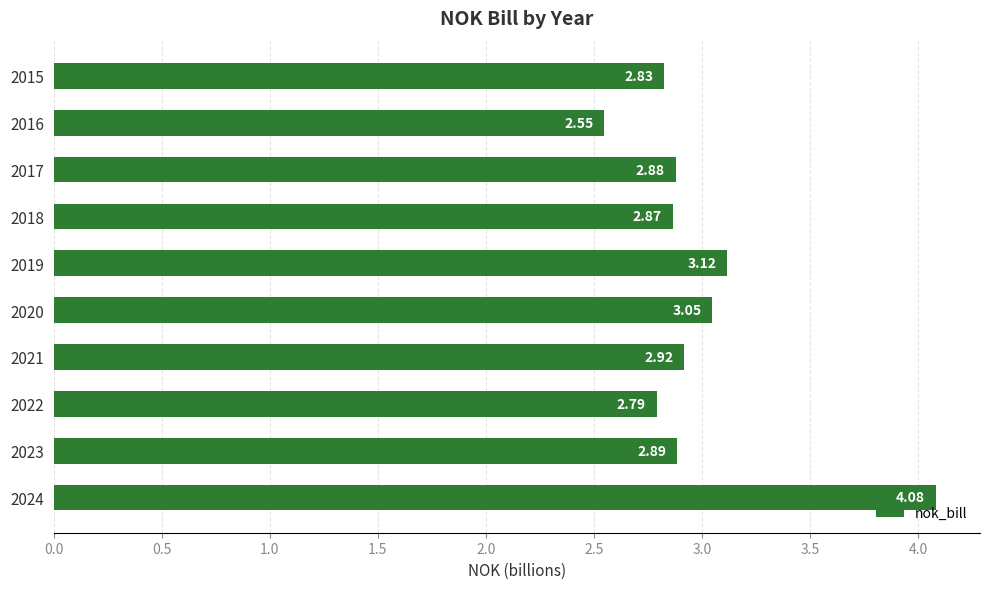

What is the sum of the values at 2022 and 2023?

5.7